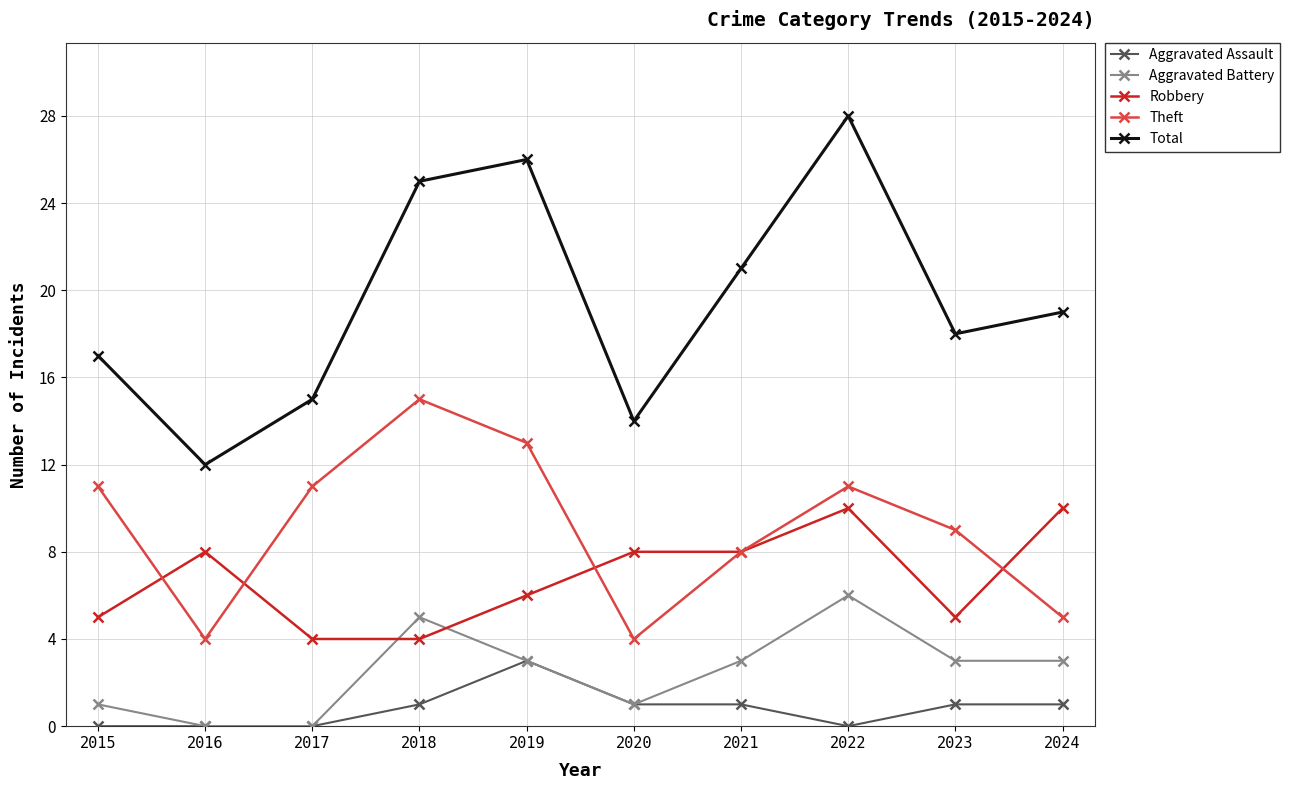

What is the difference between the second highest and minimum values in the Total series?

14